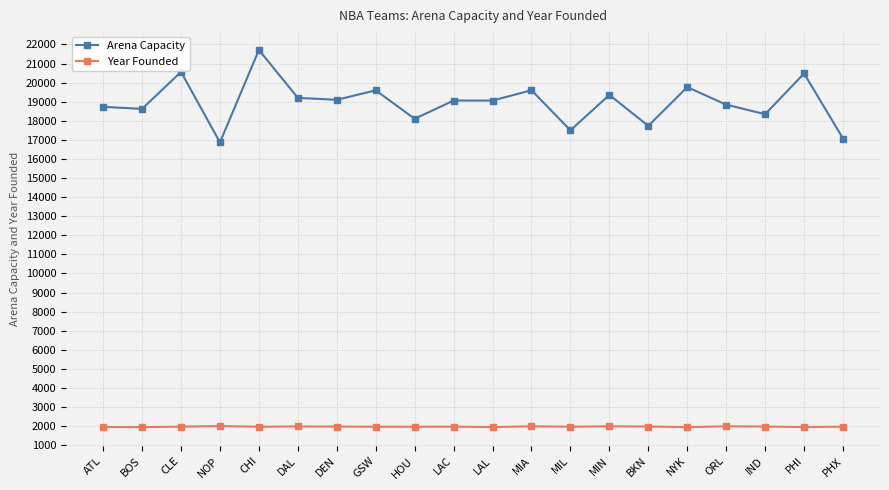

True or false: Year Founded has a value of 2902 at MIN.

False